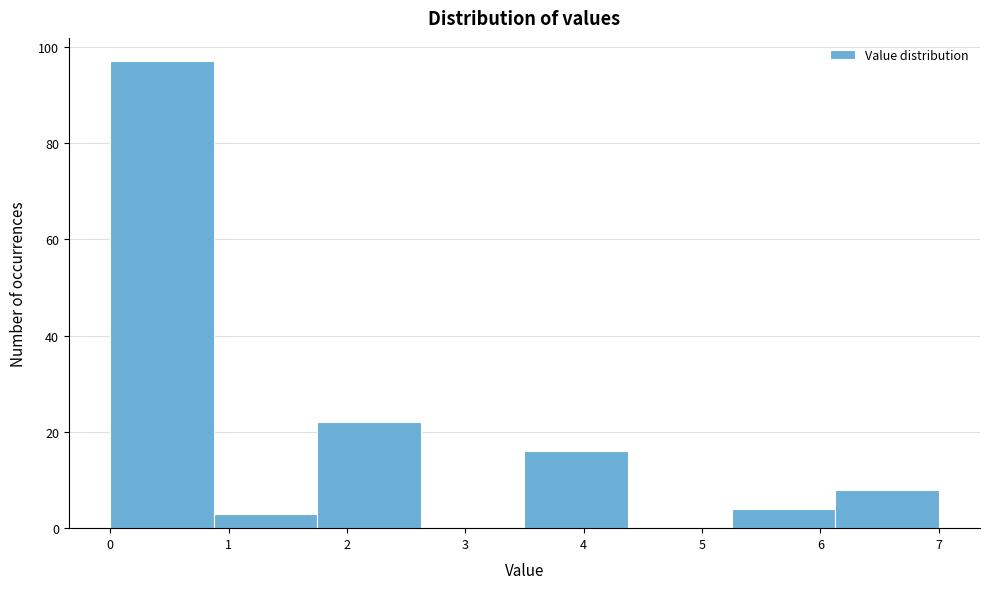

Reading left to right, transcribe this chart: for each bar, give the range it covers on the x-axis and its height. Neither the bar edges nor the heights are printed on the chart, so give them approximately, as read against the axes.

0.0 to 0.9: 98
0.9 to 1.8: 4
1.8 to 2.6: 22
2.6 to 3.5: 0
3.5 to 4.4: 16
4.4 to 5.3: 0
5.3 to 6.1: 4
6.1 to 7.0: 8